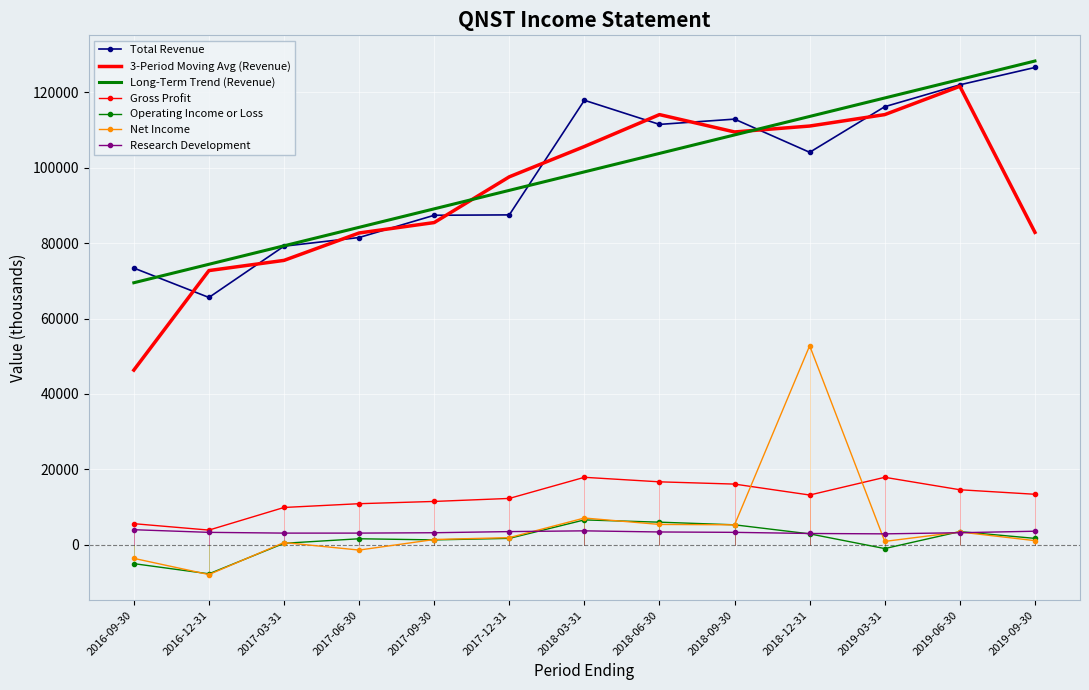

What position from the left is 2017-06-30?

4